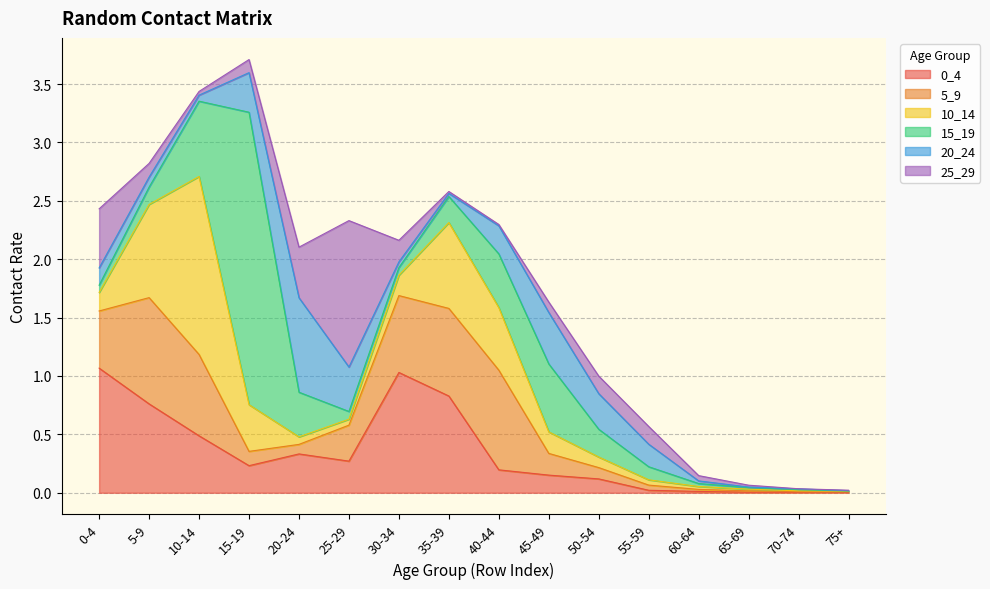

What position from the right is 75+?

1